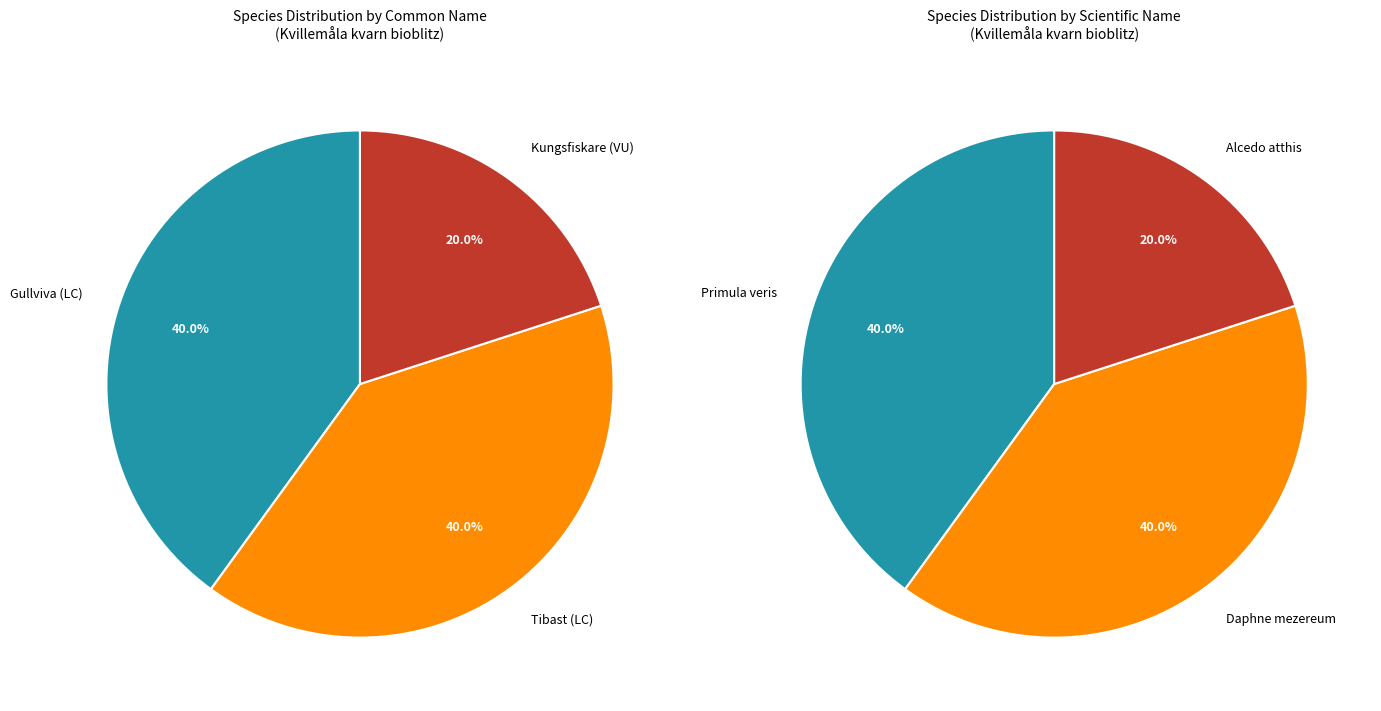

The Kungsfiskare (VU) slice represents 15% of the pie. True or false?

False